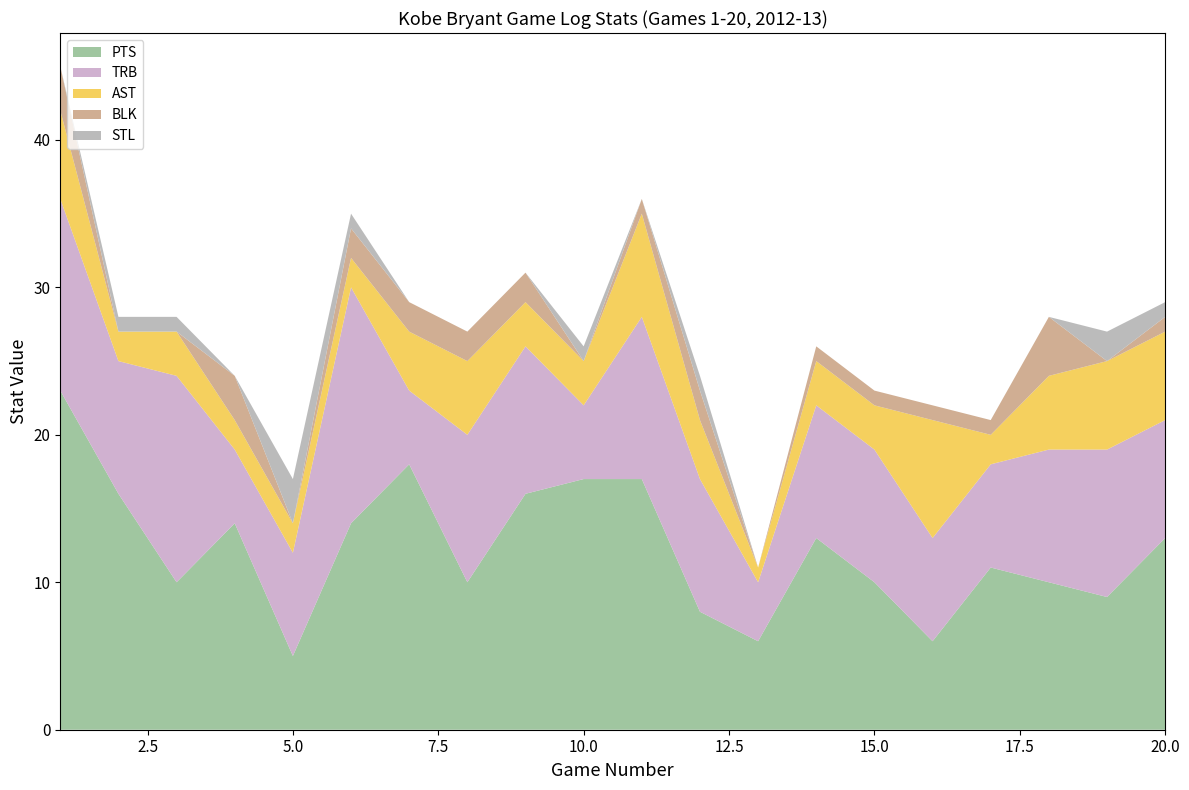

Reading left to right, extract all data points from this chart.

PTS: 23	16	10	14	5	14	18	10	16	17	17	8	6	13	10	6	11	10	9	13
TRB: 13	9	14	5	7	16	5	10	10	5	11	9	4	9	9	7	7	9	10	8
AST: 6	2	3	2	2	2	4	5	3	3	7	4	1	3	3	8	2	5	6	6
BLK: 3	0	0	3	0	2	2	2	2	0	1	2	0	1	1	1	1	4	0	1
STL: 0	1	1	0	3	1	0	0	0	1	0	1	0	0	0	0	0	0	2	1